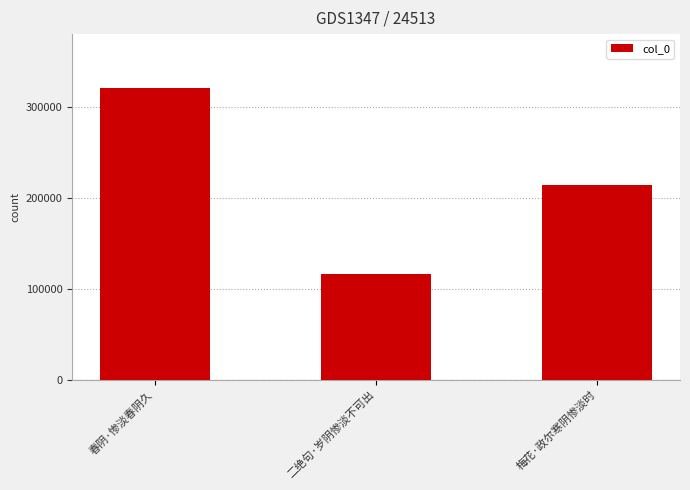

What is the label of the 3rd bar from the right?

春阴·惨淡春阴久